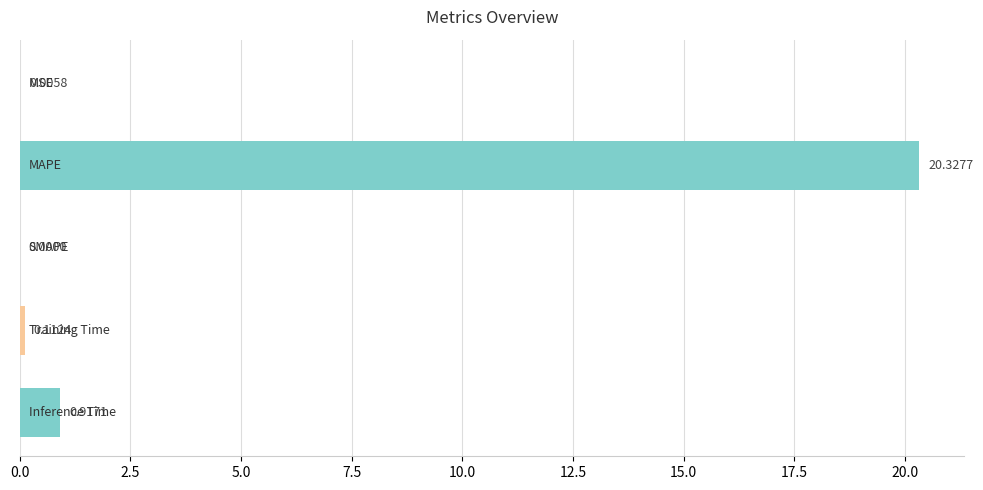

What is the greatest value displayed?

20.3